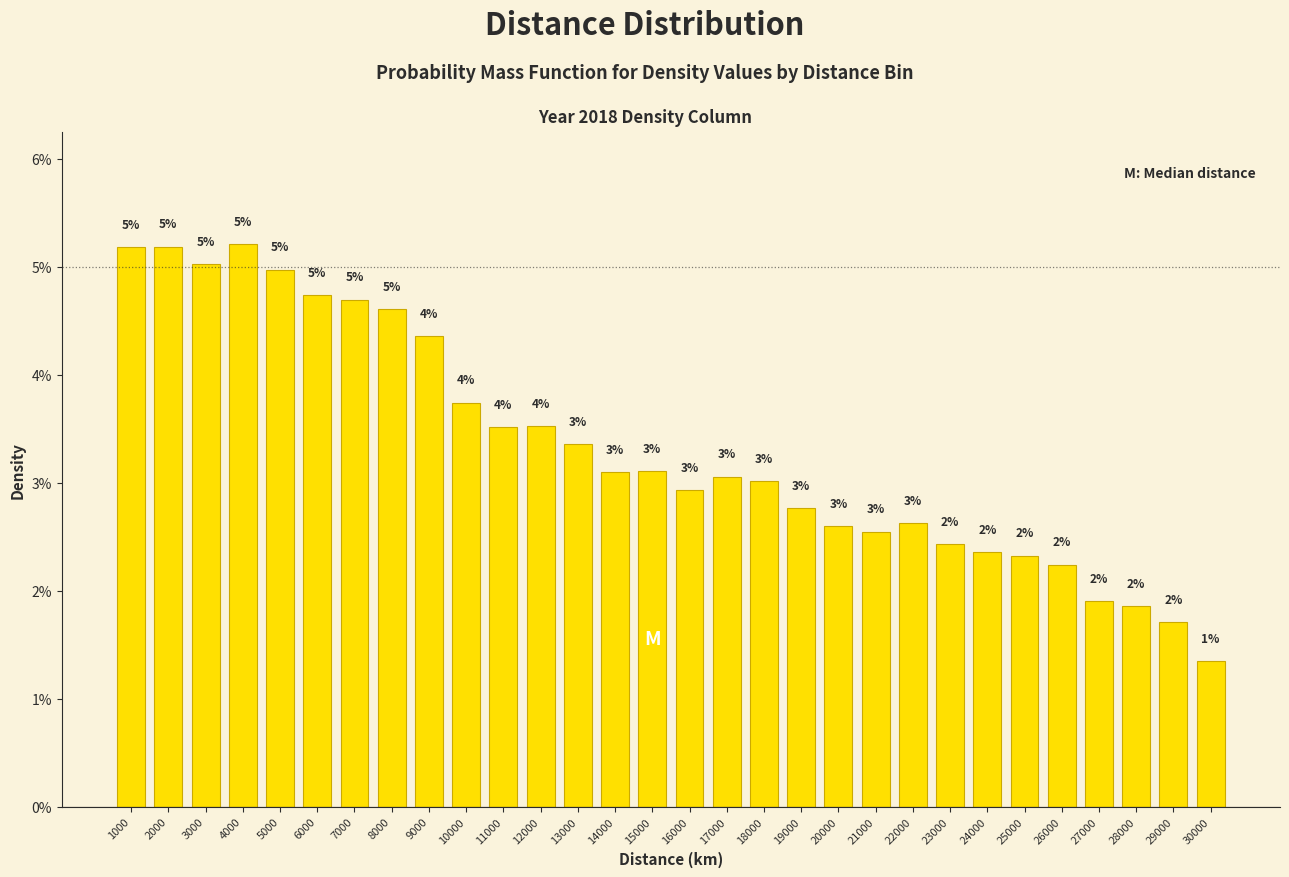

Between 26000 and 4000, which is larger?

4000